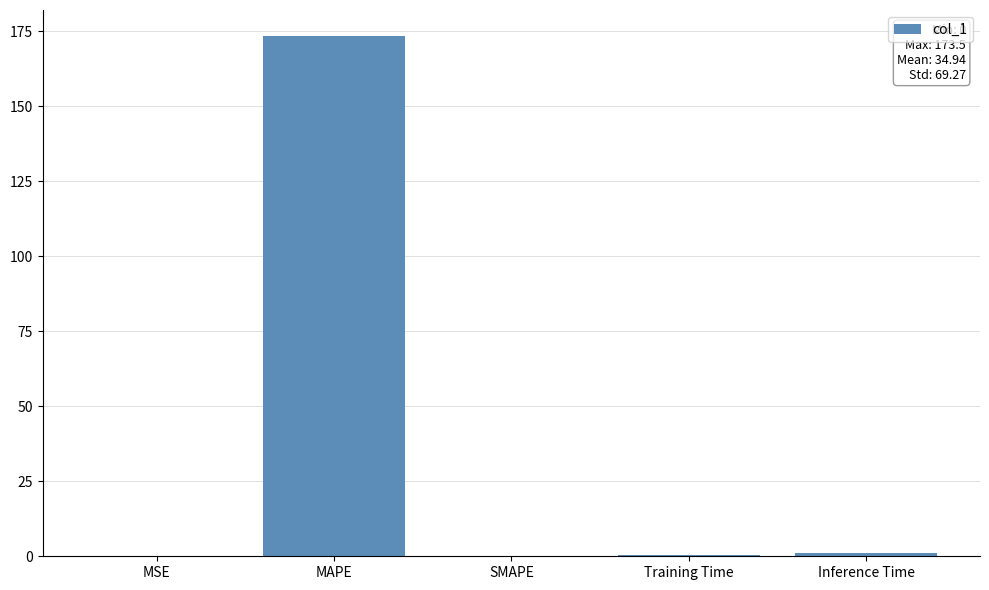

What is the greatest value displayed?

173.5